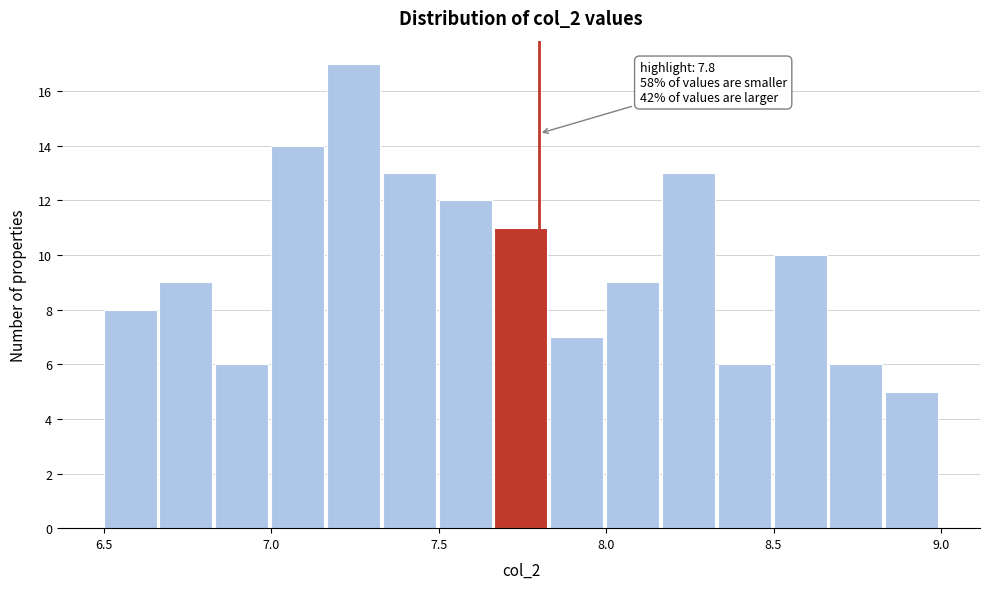

Around what value on the x-axis is the tallest bar? Give the approximate position of its centre, as read against the axis.

7.25